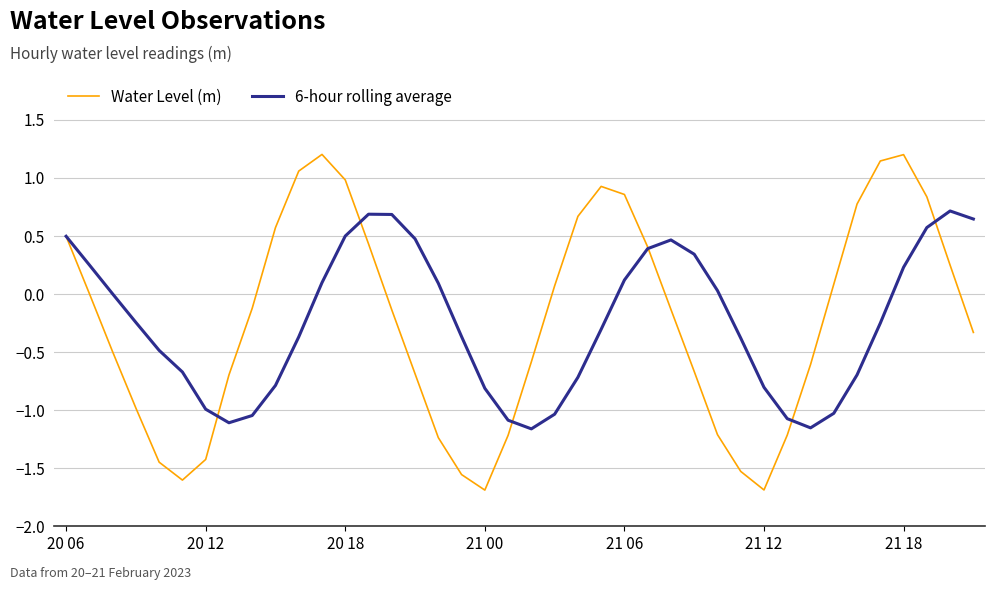

Rank the series by their maximum value, from highest to lowest.

Water Level (m), 6-hour rolling average